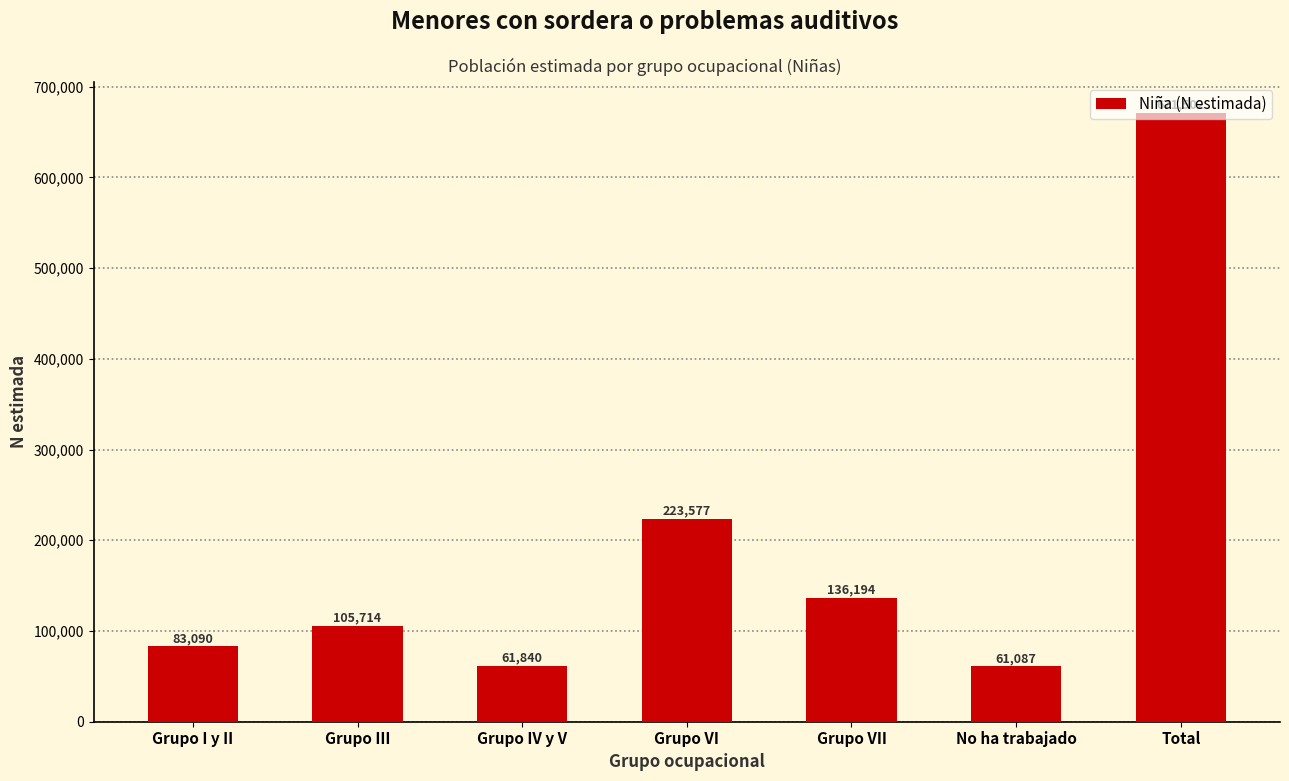

Rank the categories by value from lowest to highest.

No ha trabajado, Grupo IV y V, Grupo I y II, Grupo III, Grupo VII, Grupo VI, Total